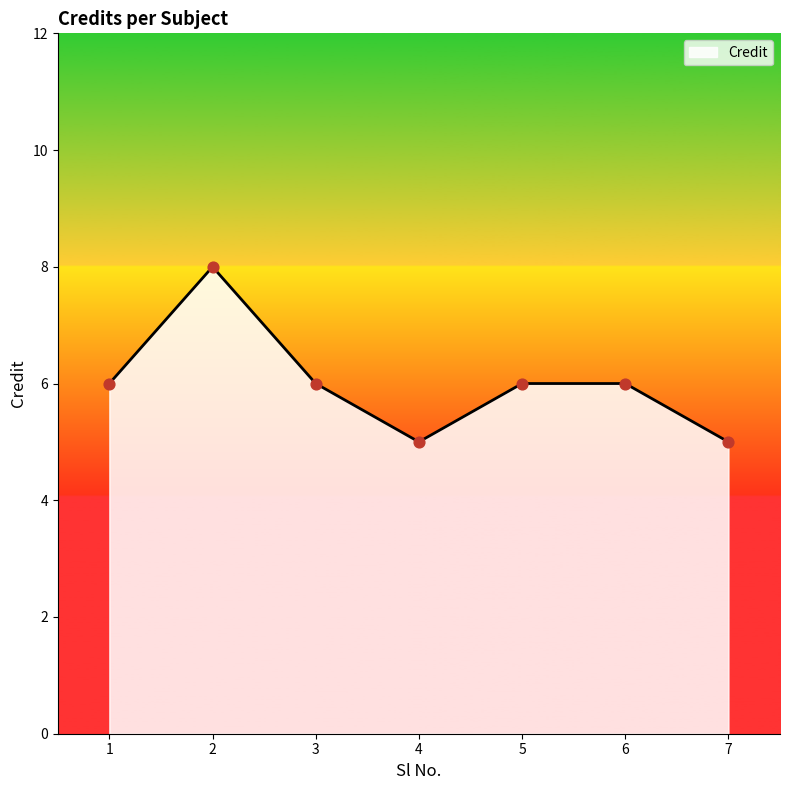

Approximately how many times larger is the value at 7 compared to 4?

1.0